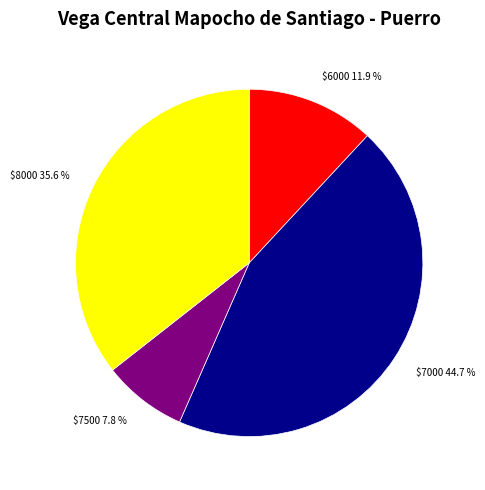

How many segments does this pie chart have?

4